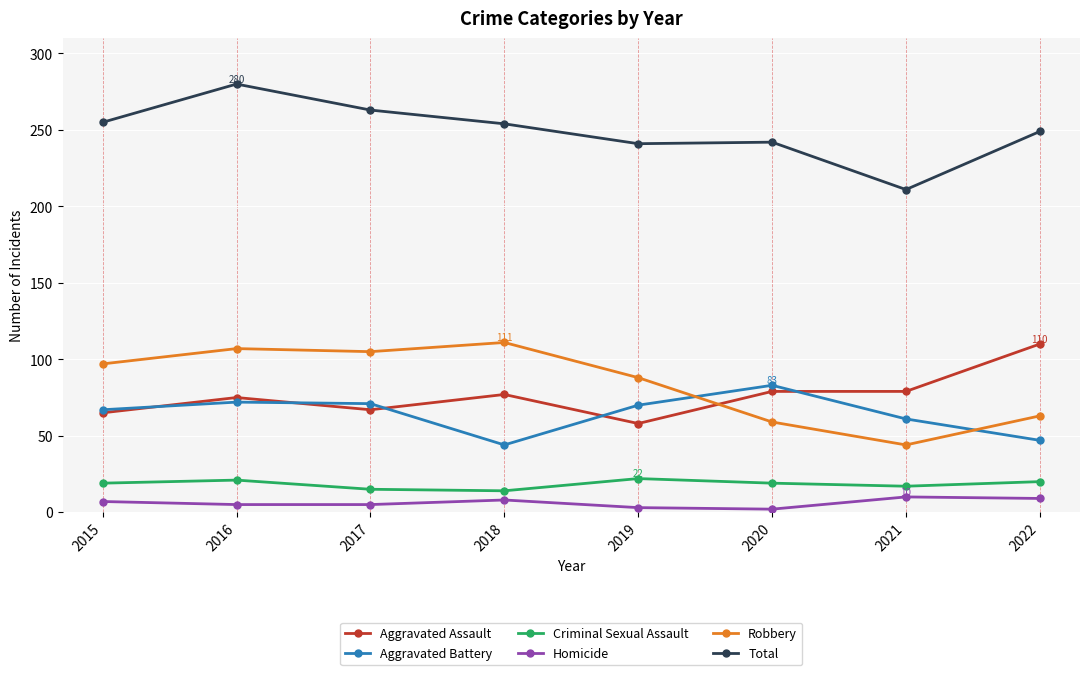

What is the highest value of the Aggravated Assault series?

110